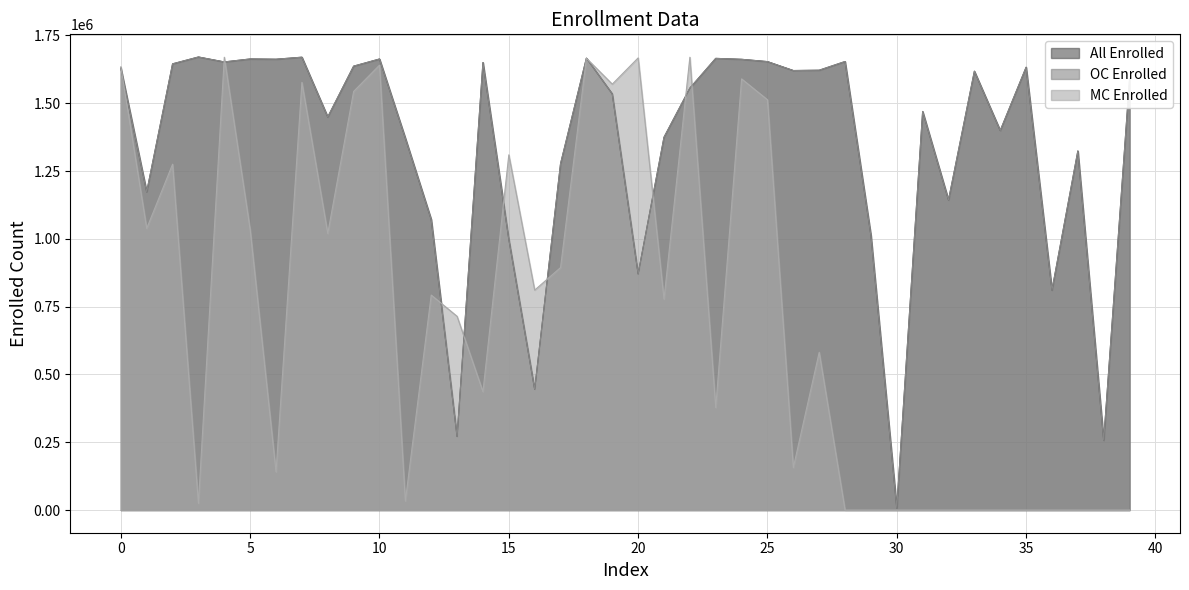

What is the difference between the highest and lowest values at 13?

443263